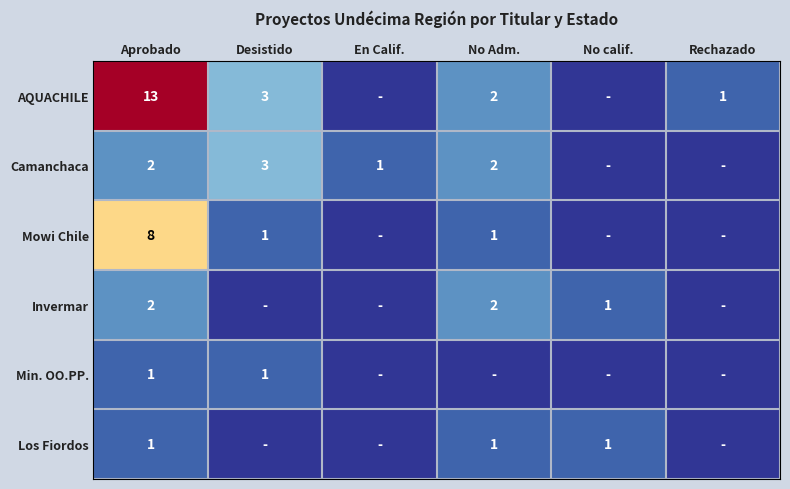

Between Aprobado and No calif., which is larger?

Aprobado